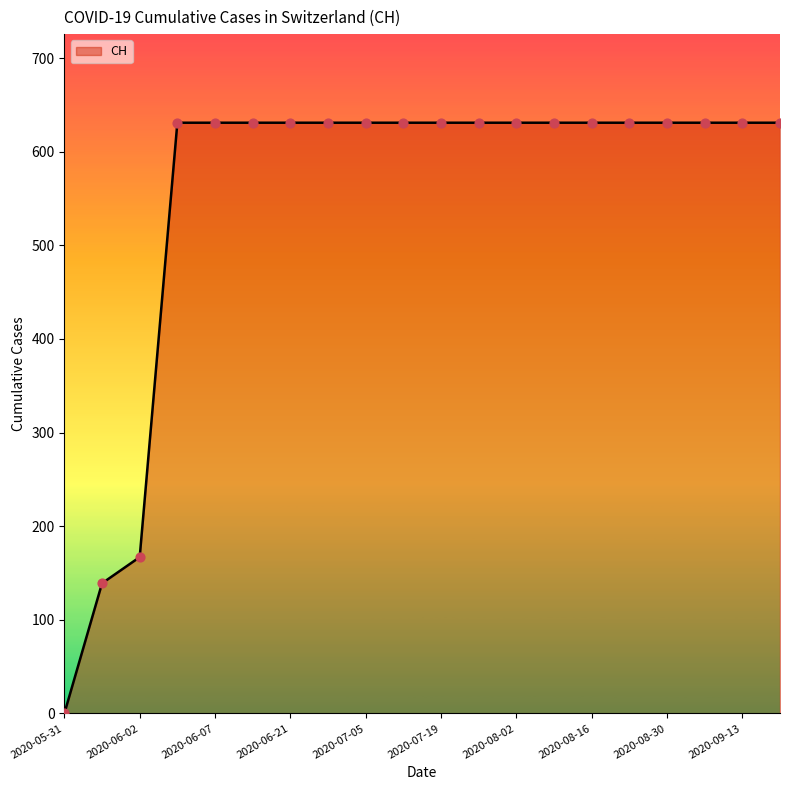

What is the difference between the maximum and minimum values?

631